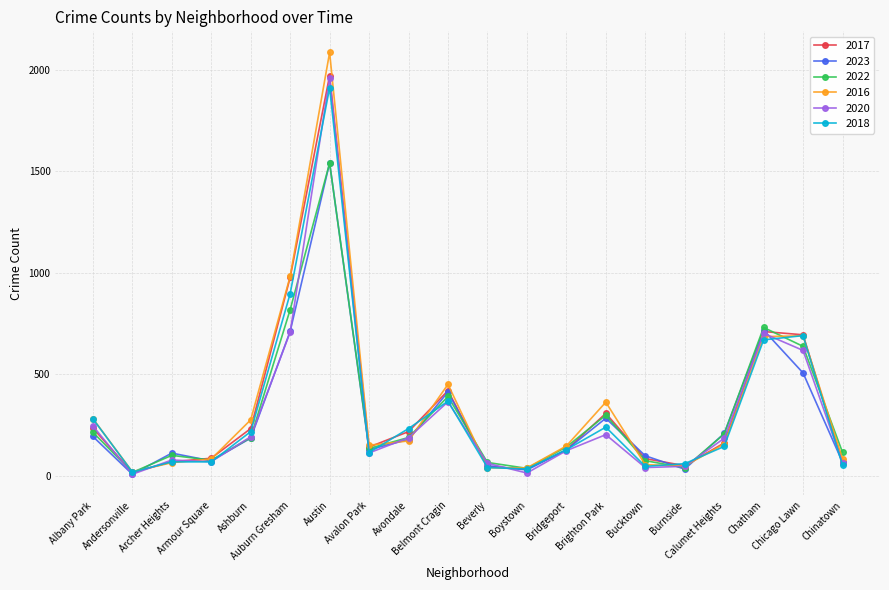

Which category has the highest value in the 2023 series?

Austin